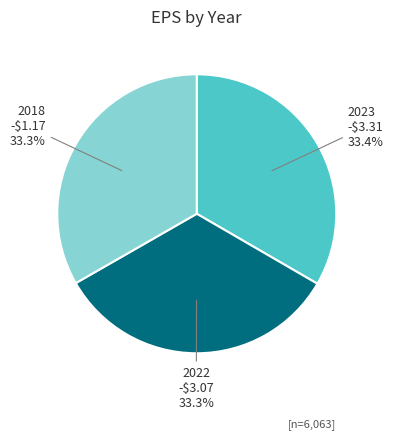

Is there a majority slice in this chart?

No